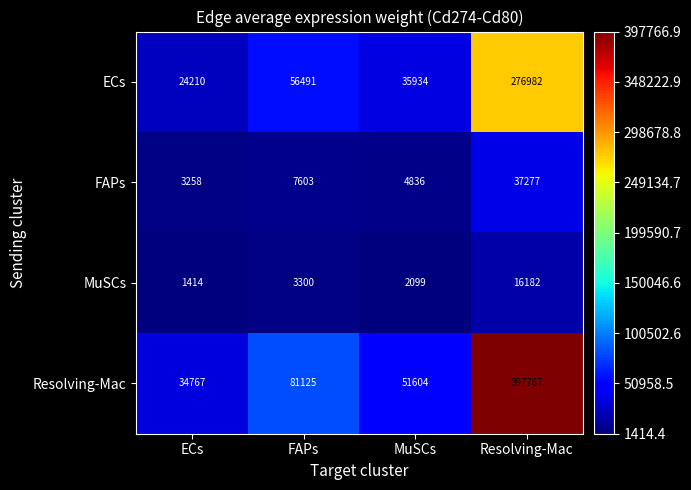

Read the Resolving-Mac value at MuSCs, to the nearest 100.

51600